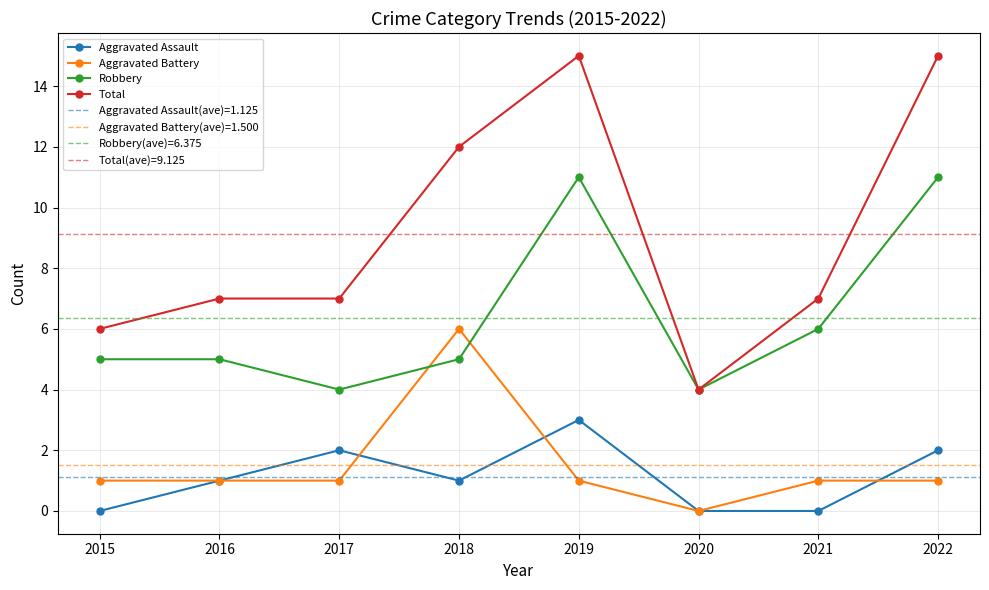

What is the greatest value displayed?

15